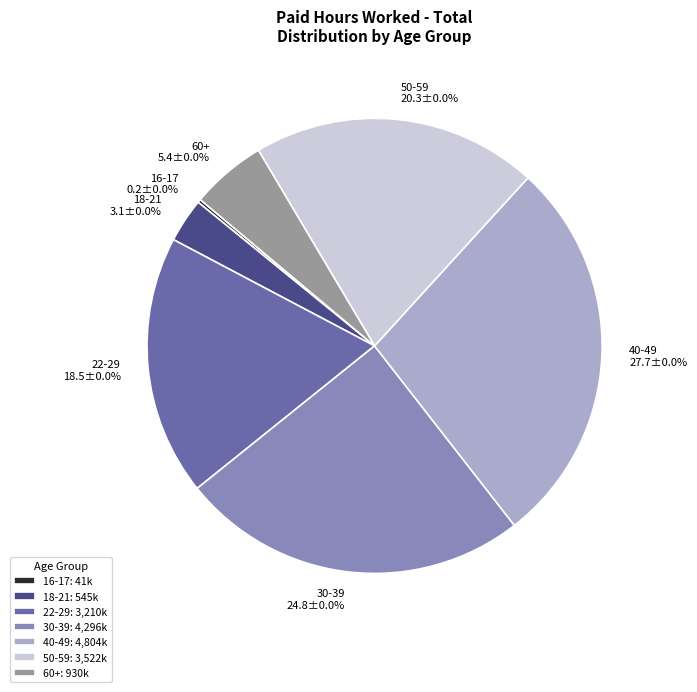

To the nearest percent, what percentage of the pie is 22-29?

19%